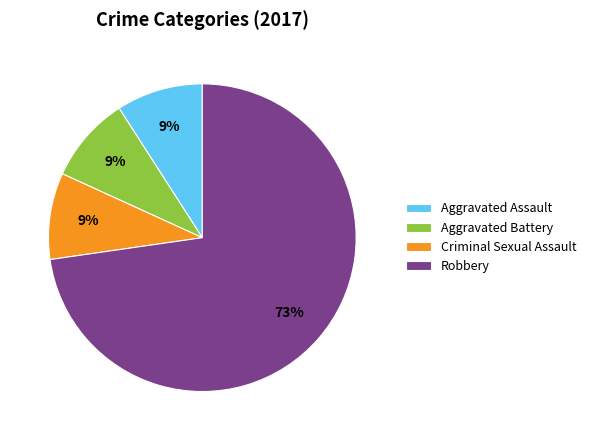

To the nearest percent, what is the average slice percentage?

25%